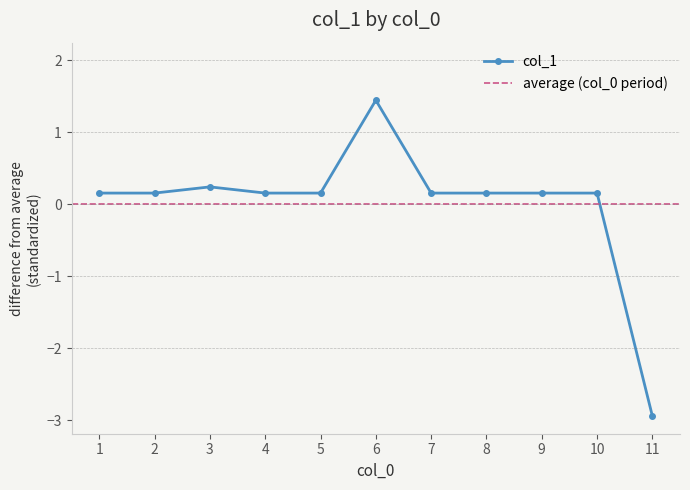

What is the lowest value of the col_1 series?

-2.9